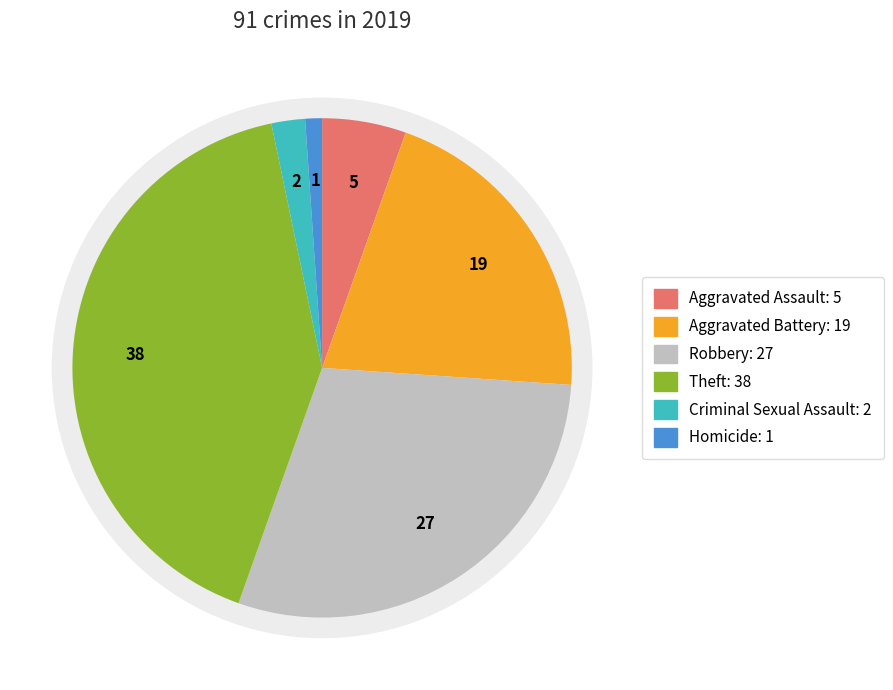

To the nearest percent, what portion does Aggravated Assault represent?

5%